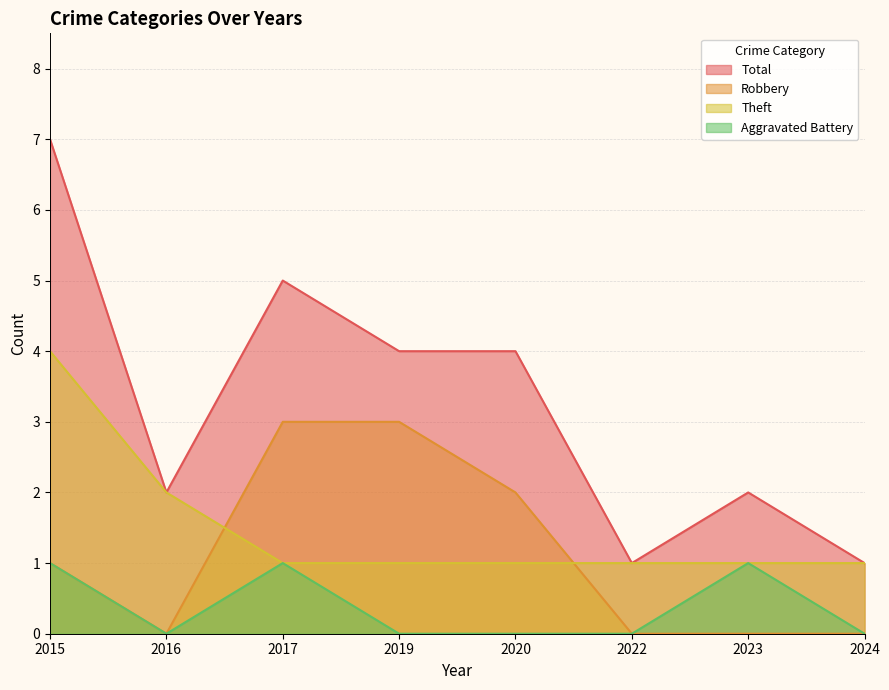

Is the value of Theft at 2016 greater than the value of Total at 2023?

No